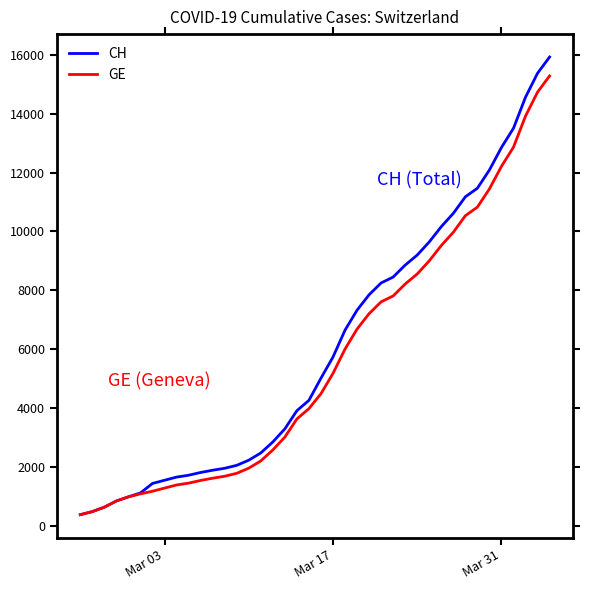

What is the highest value of the GE series?

15284